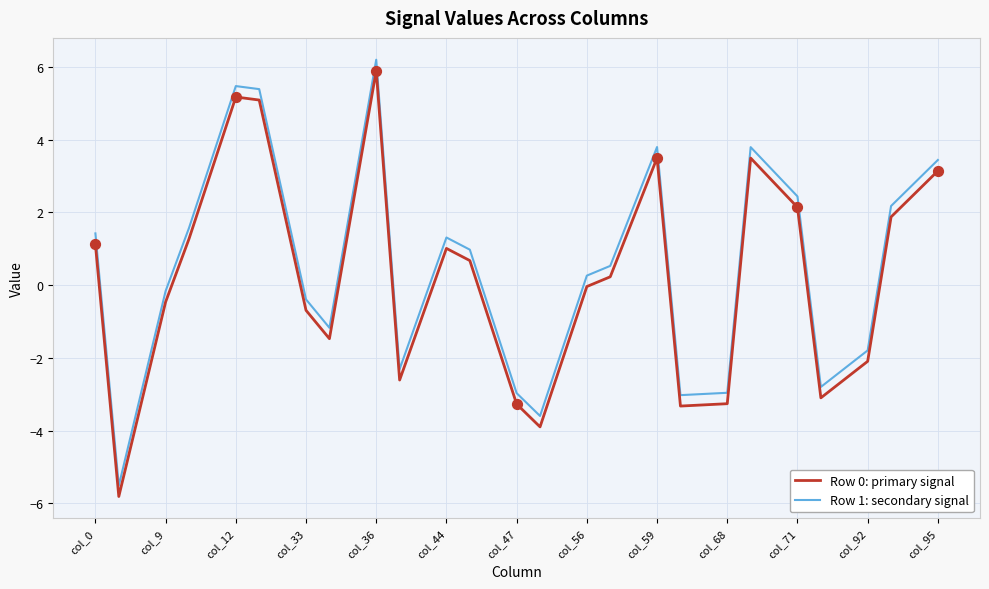

What is the lowest value of the Row 1: secondary signal series?

-5.5